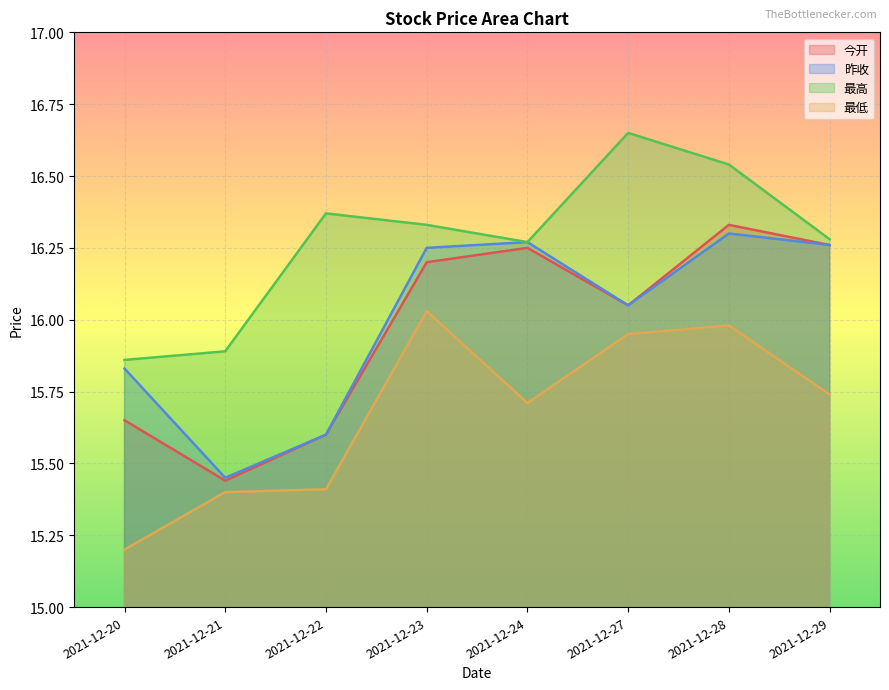

Does the chart display data point markers on the line(s)?

No